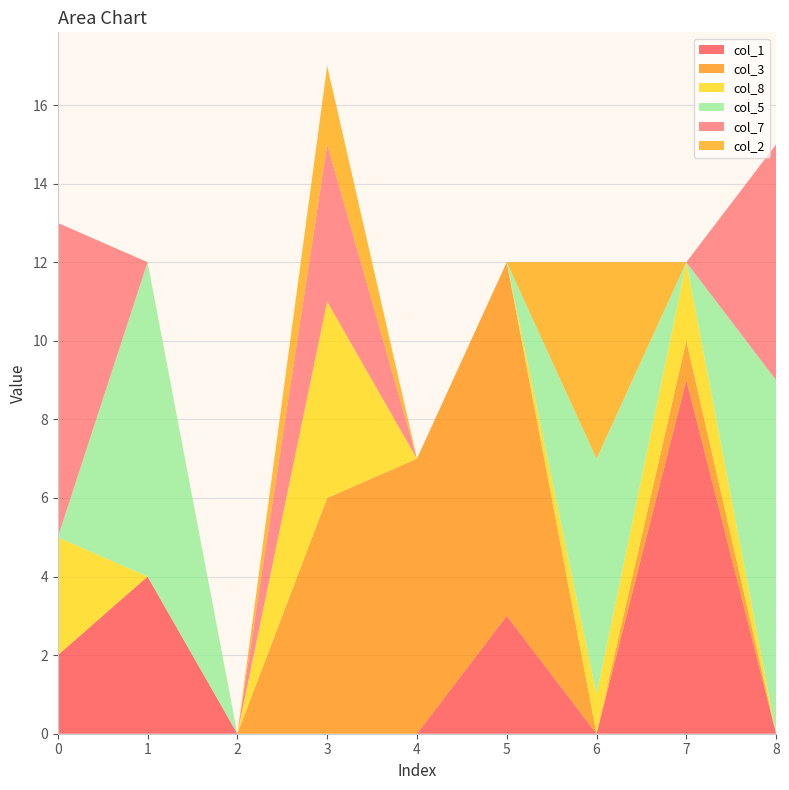

Reading left to right, what are all the values shown in this chart?

col_1: 0=2	1=4	2=0	3=0	4=0	5=3	6=0	7=9	8=0
col_3: 0=0	1=0	2=0	3=6	4=7	5=9	6=0	7=1	8=0
col_8: 0=3	1=0	2=0	3=5	4=0	5=0	6=1	7=2	8=0
col_5: 0=0	1=8	2=0	3=0	4=0	5=0	6=6	7=0	8=9
col_7: 0=8	1=0	2=0	3=4	4=0	5=0	6=0	7=0	8=6
col_2: 0=0	1=0	2=0	3=2	4=0	5=0	6=5	7=0	8=0